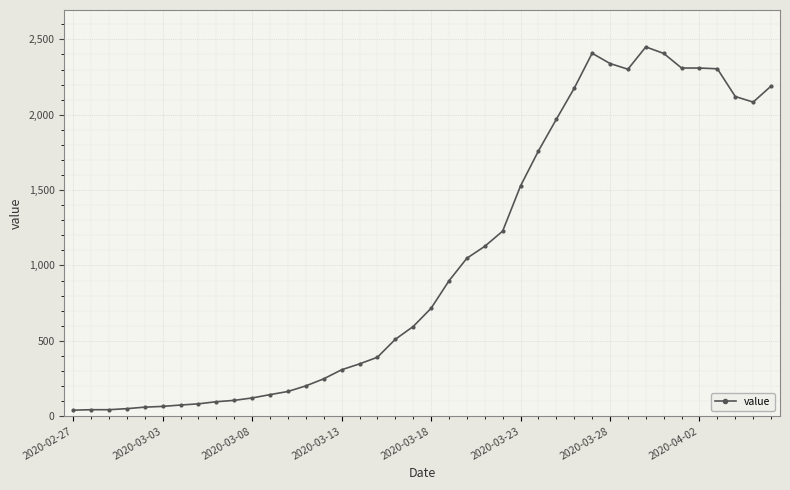

What is the maximum value shown in the chart?

2450